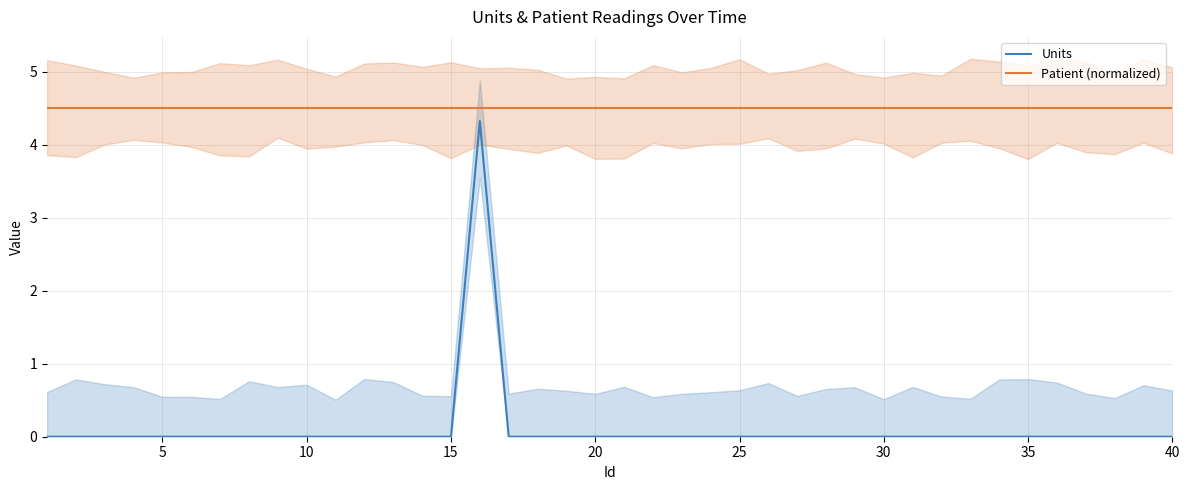

What is the lowest value of the Patient (normalized) series?

4.5